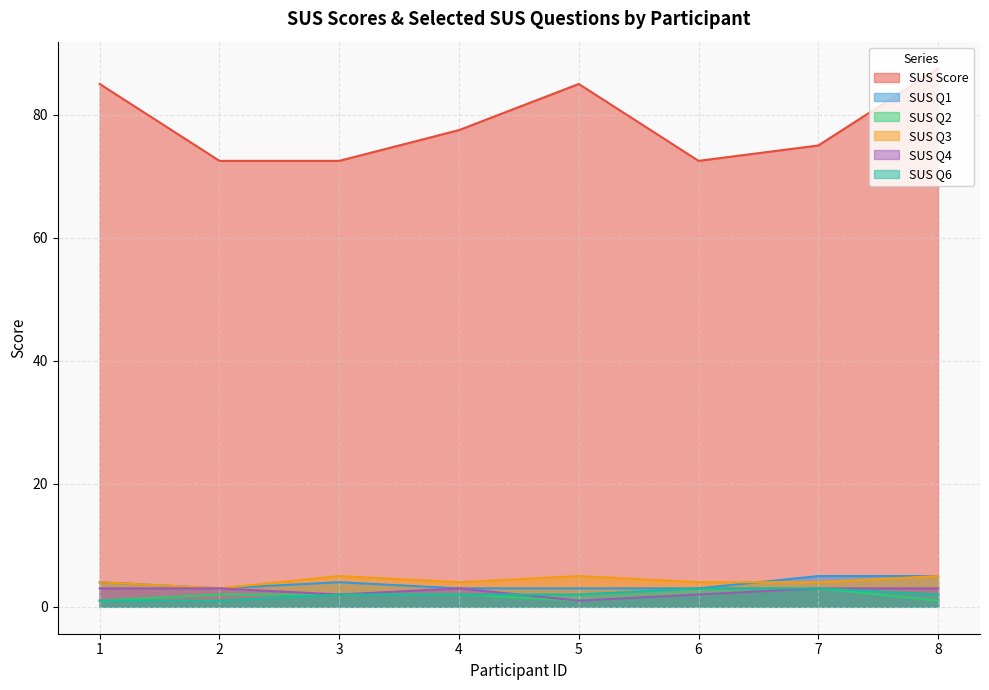

Between 3 and 7, which series saw the biggest shift?

SUS Score